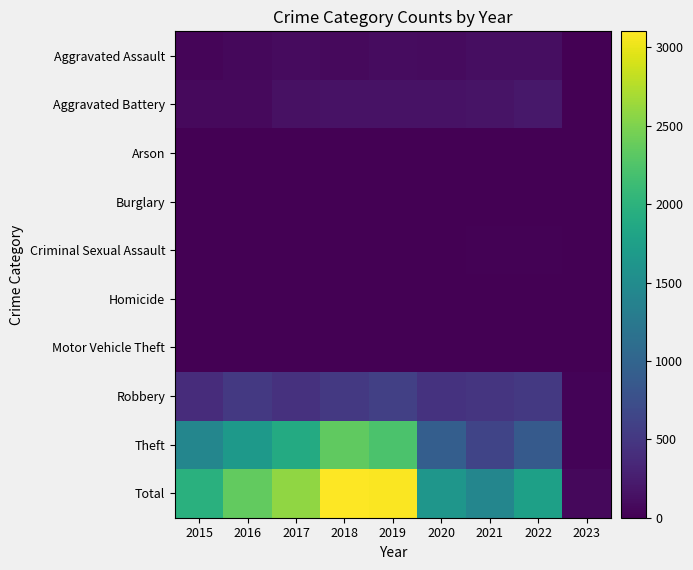

Which series has the largest total across all categories?

Total